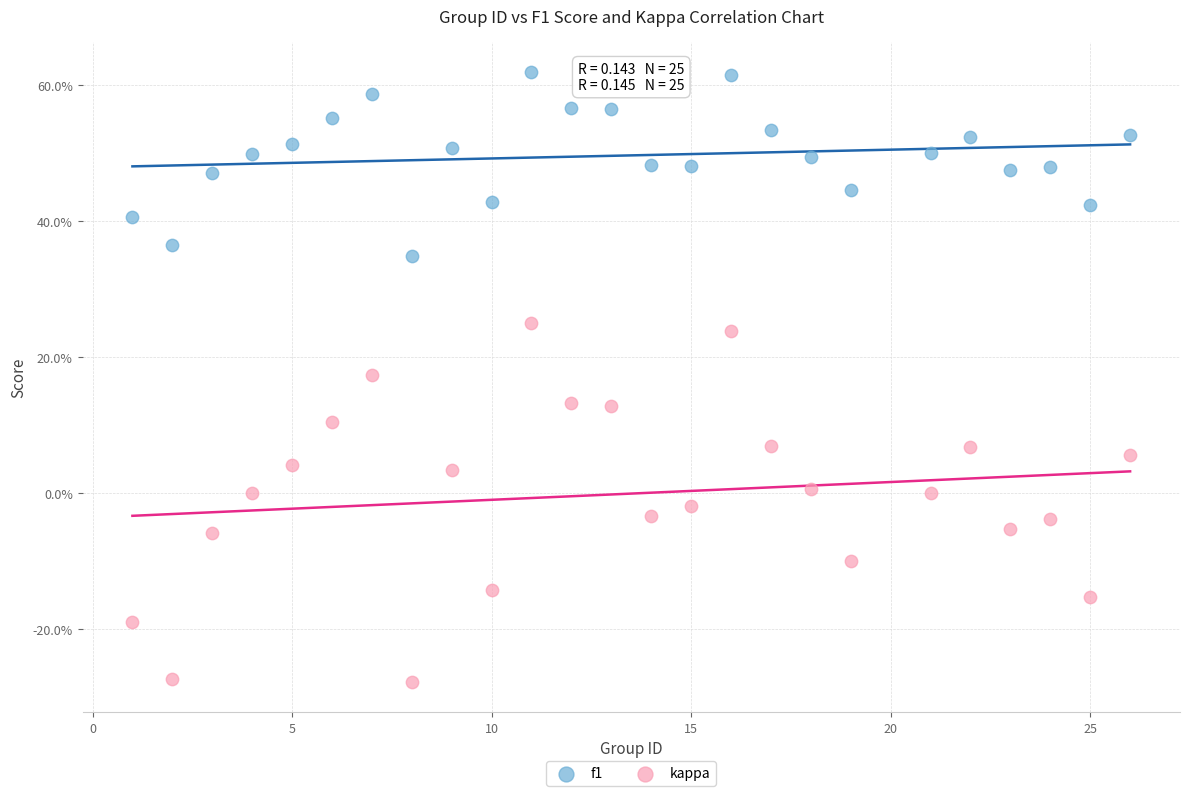

What are all the series names shown in the legend?

f1, kappa